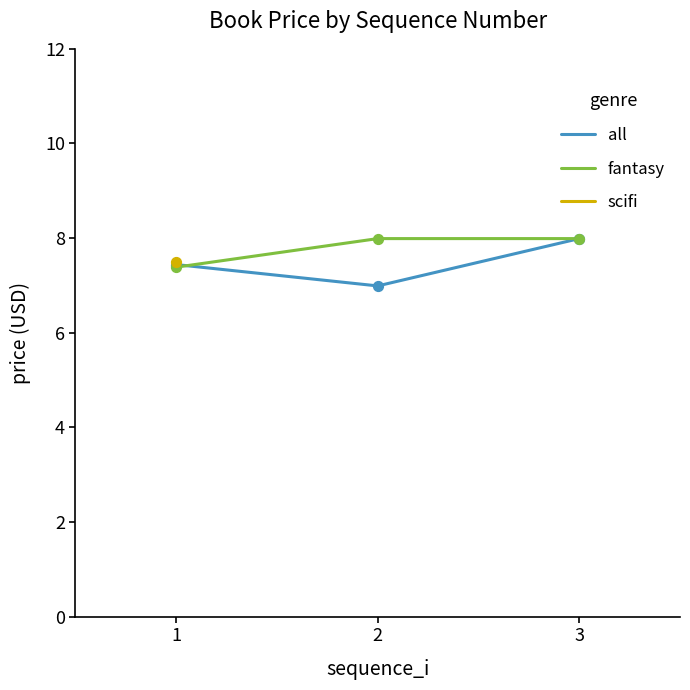

Which series contains the lowest Y value?

all